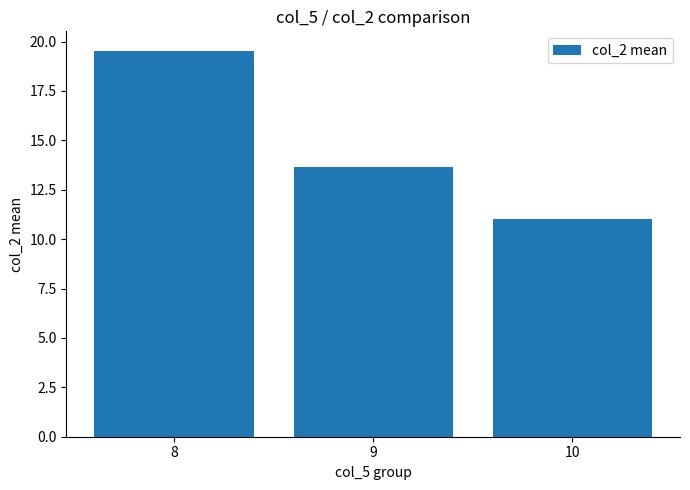

Read the value at 8.

19.5